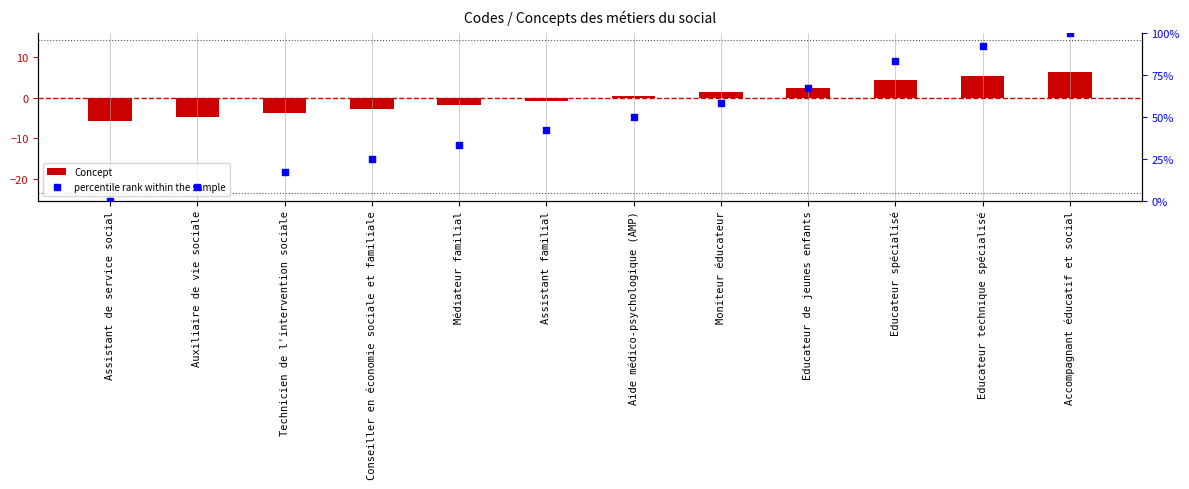

Which series has the largest total across all categories?

percentile rank within the sample